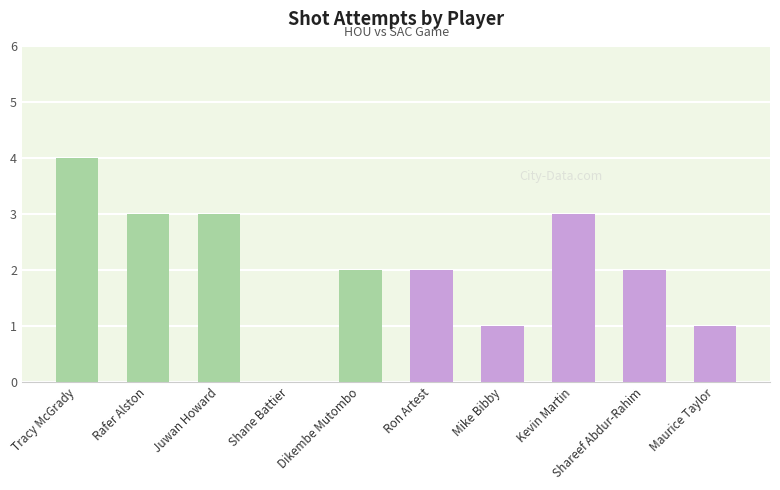

How many series are shown in this chart?

1